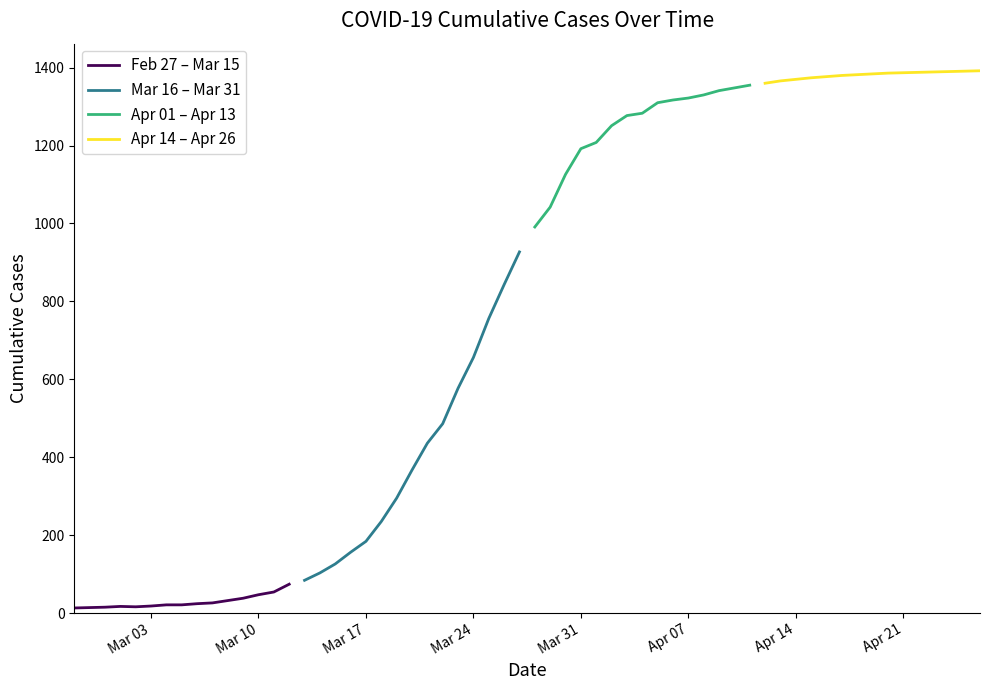

What is the difference between the second highest and second lowest values in the Feb 27 – Mar 15 series?

40